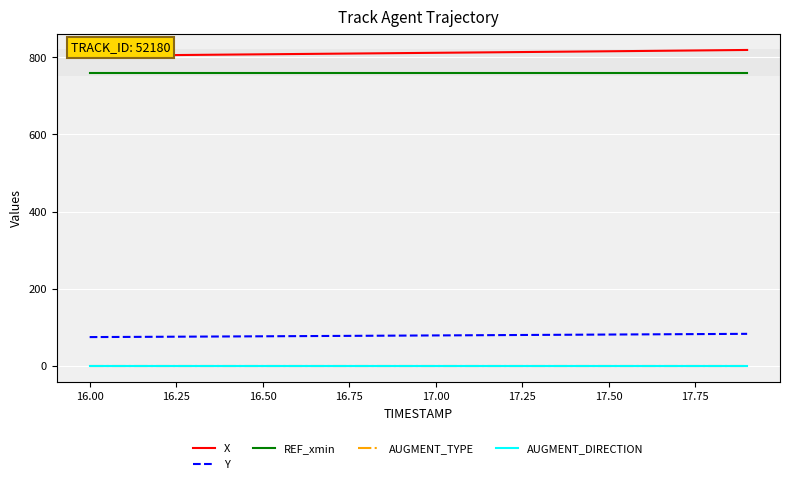

What are all the series names shown in the legend?

X, Y, REF_xmin, AUGMENT_TYPE, AUGMENT_DIRECTION